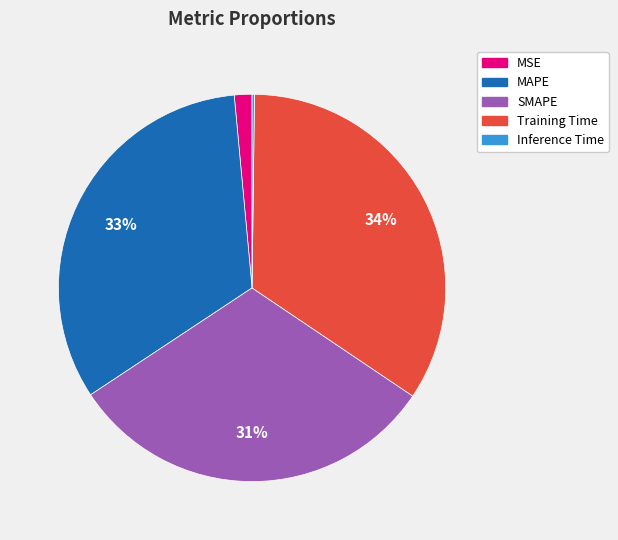

Does any single category account for the majority?

No